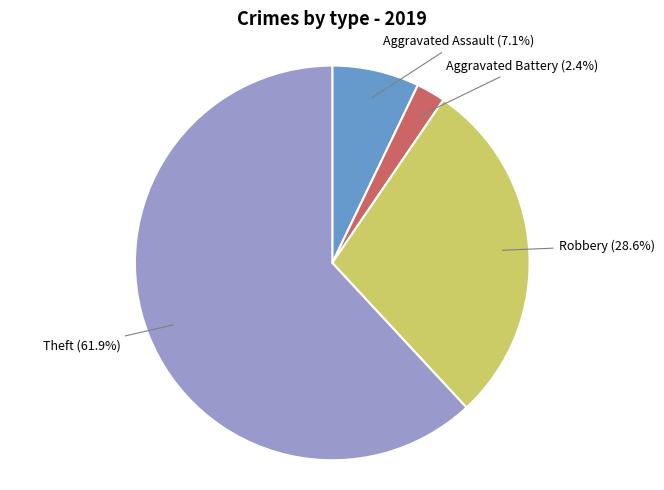

How many slices are in this pie chart?

4